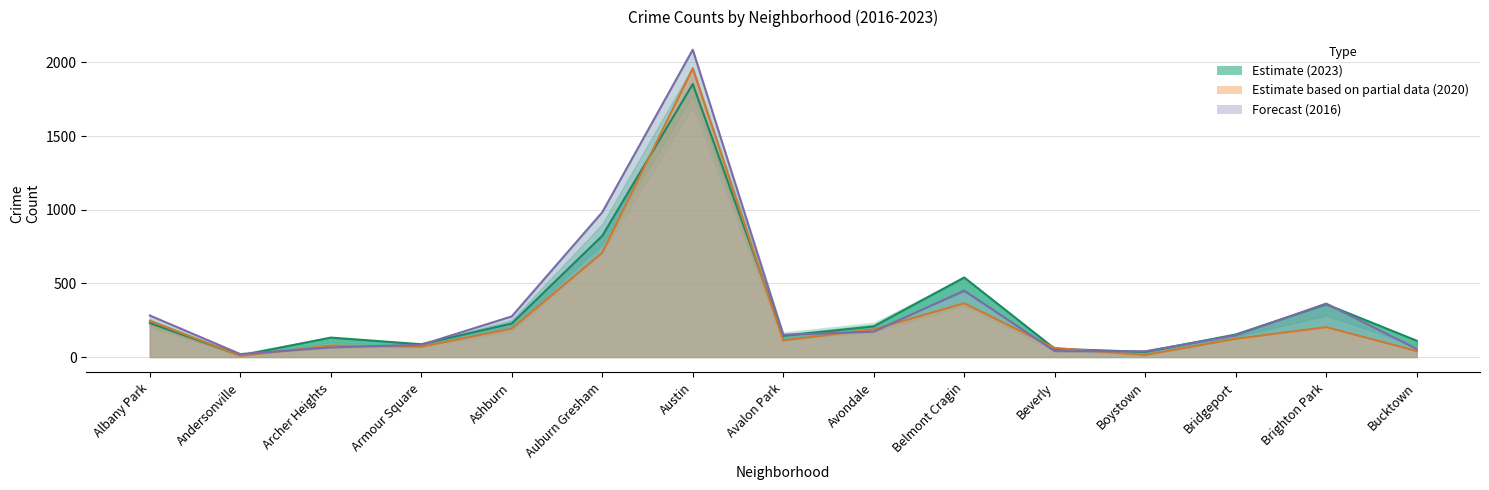

Rank the categories by 2023 value from highest to lowest.

Austin, Auburn Gresham, Belmont Cragin, Brighton Park, Albany Park, Ashburn, Avondale, Bridgeport, Avalon Park, Archer Heights, Bucktown, Armour Square, Beverly, Boystown, Andersonville